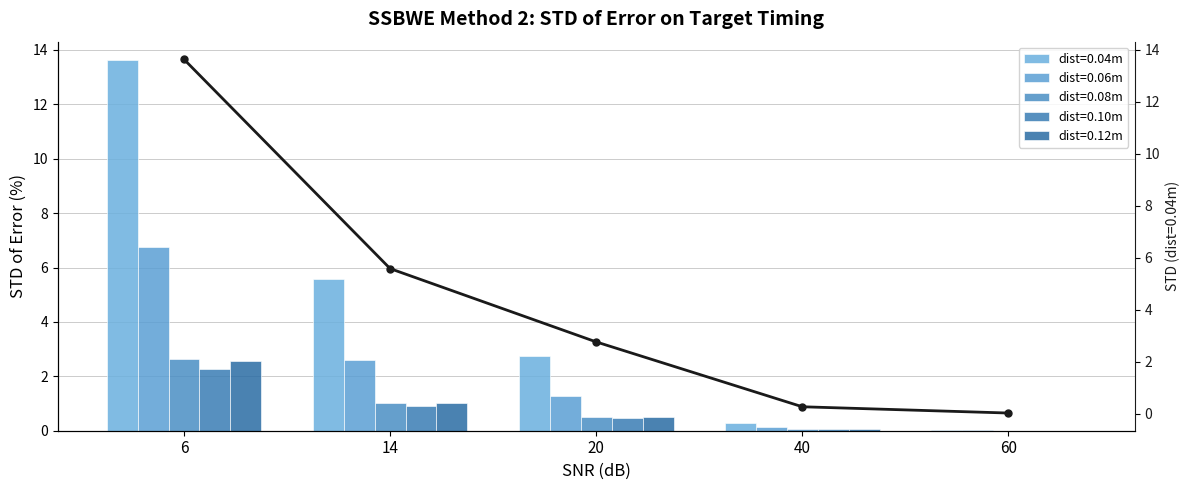

At 20, list the series in order from largest to smallest.

dist=0.04m, dist=0.06m, dist=0.12m, dist=0.08m, dist=0.10m